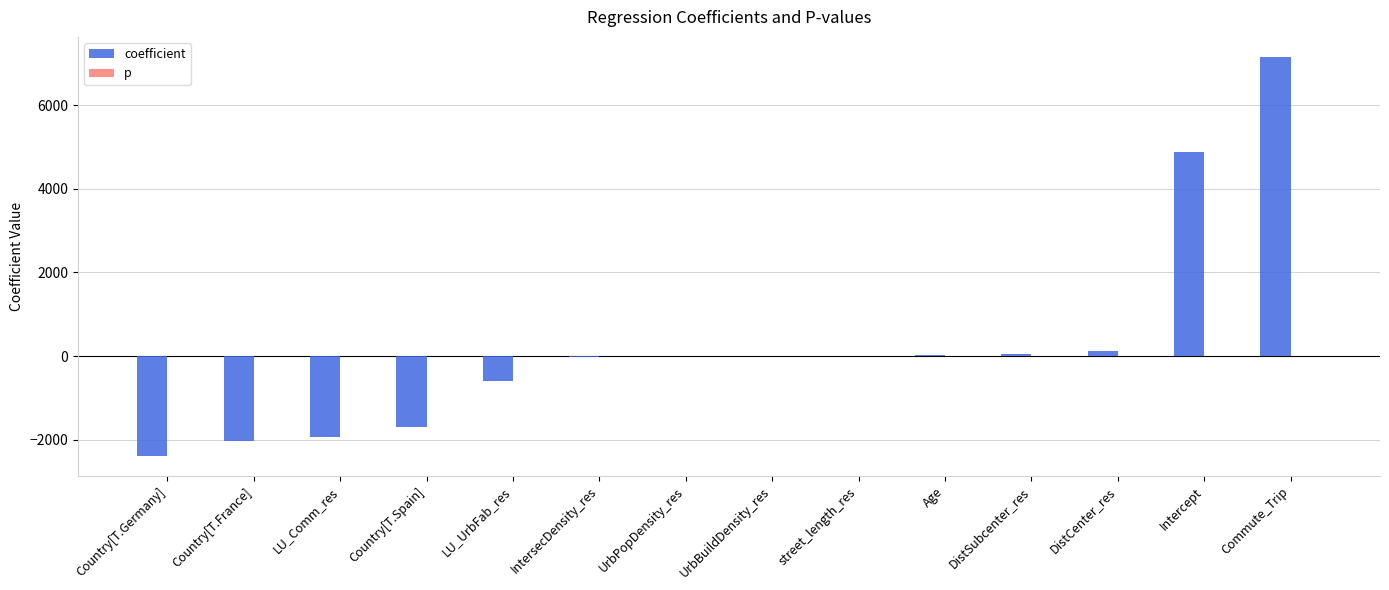

Which series changed the most between Country[T.France] and LU_UrbFab_res?

coefficient